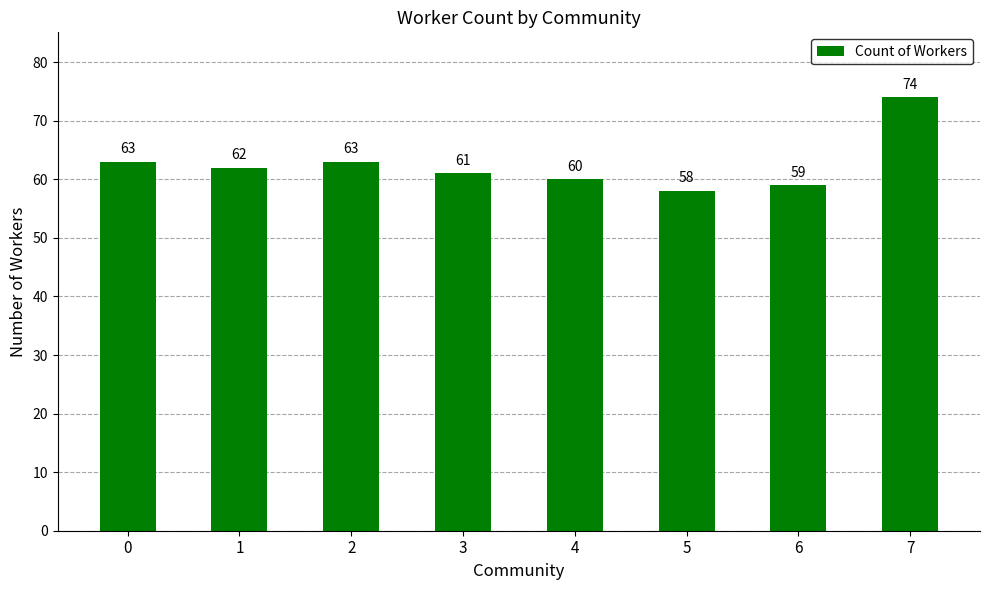

Between 6 and 1, which is larger?

1